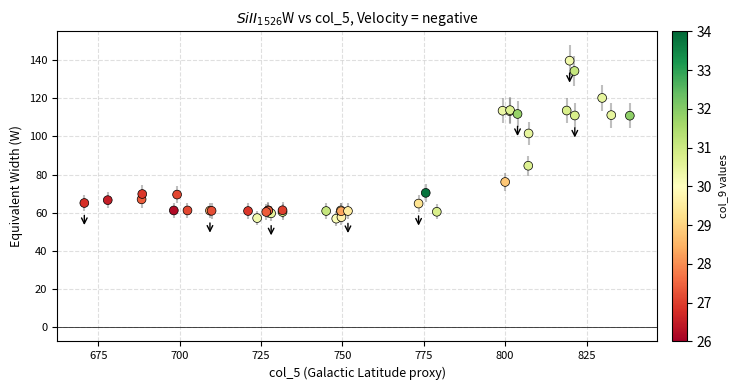

What Y value in the scatter plot is closest to 98?

101.5